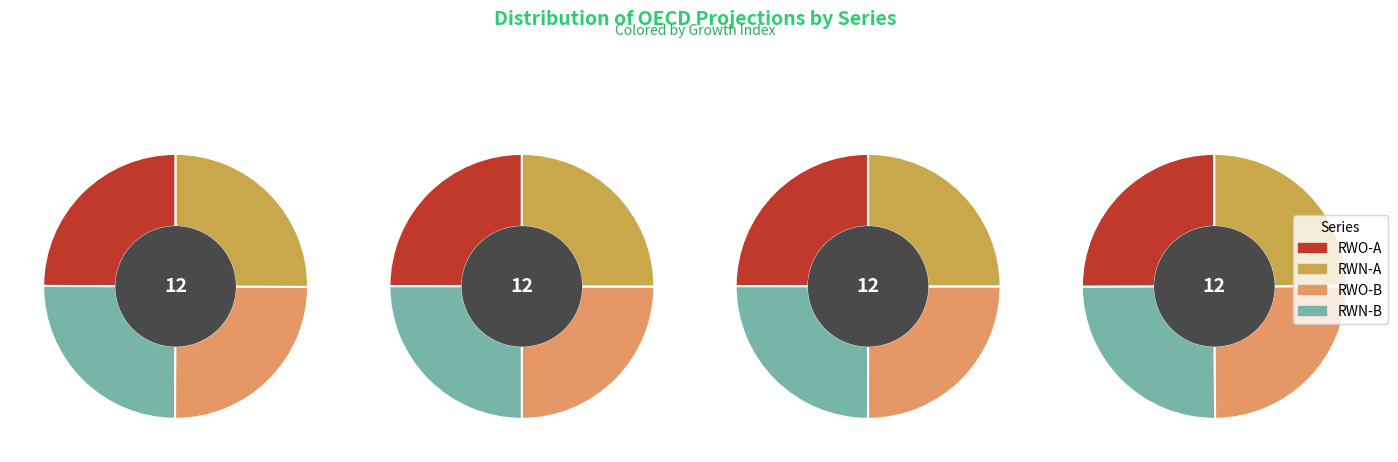

Is 2015 the majority of the pie?

No